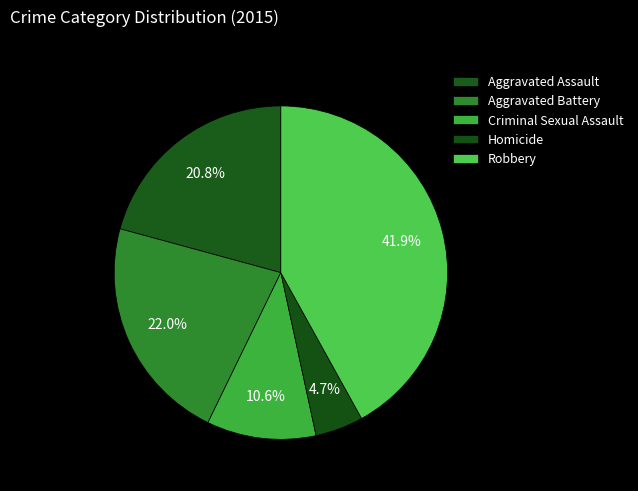

How many segments does this pie chart have?

5